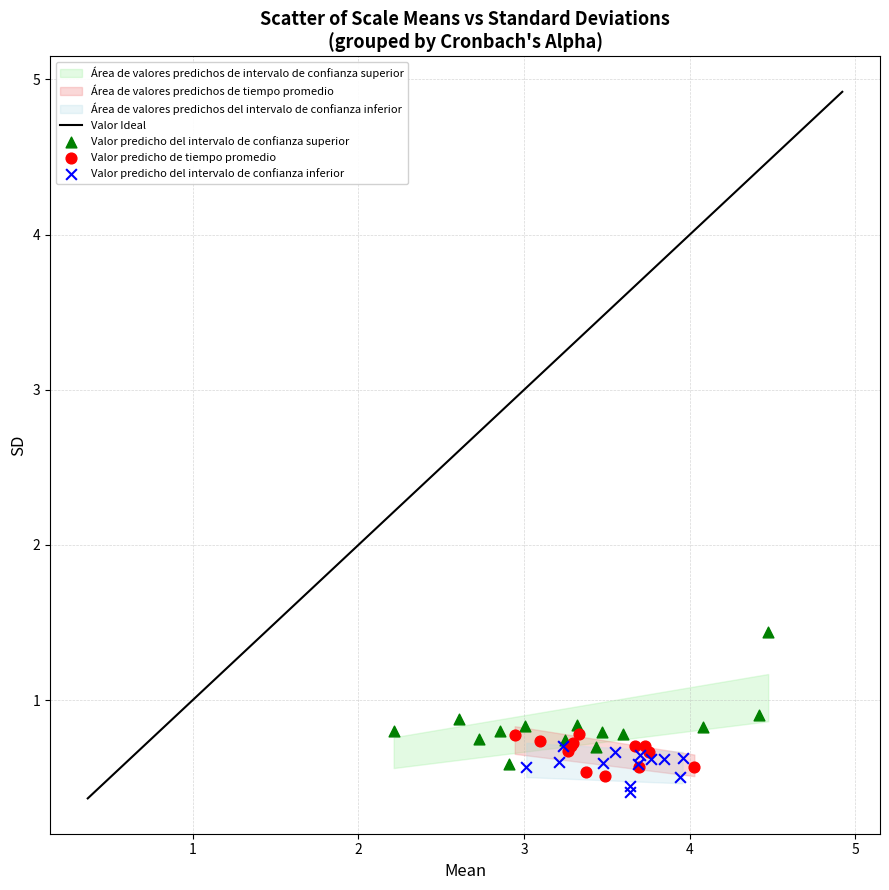

Which series has the largest Y range (max minus min)?

Valor predicho del intervalo de confianza superior